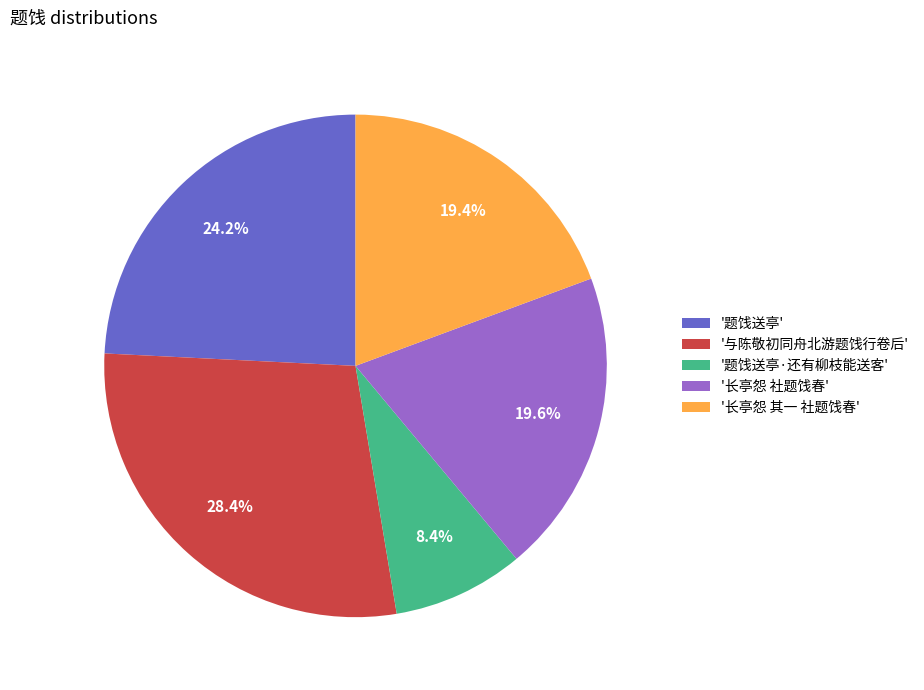

Combined, what portion of the pie is '长亭怨 社题饯春' and '与陈敬初同舟北游题饯行卷后'?

48.0%